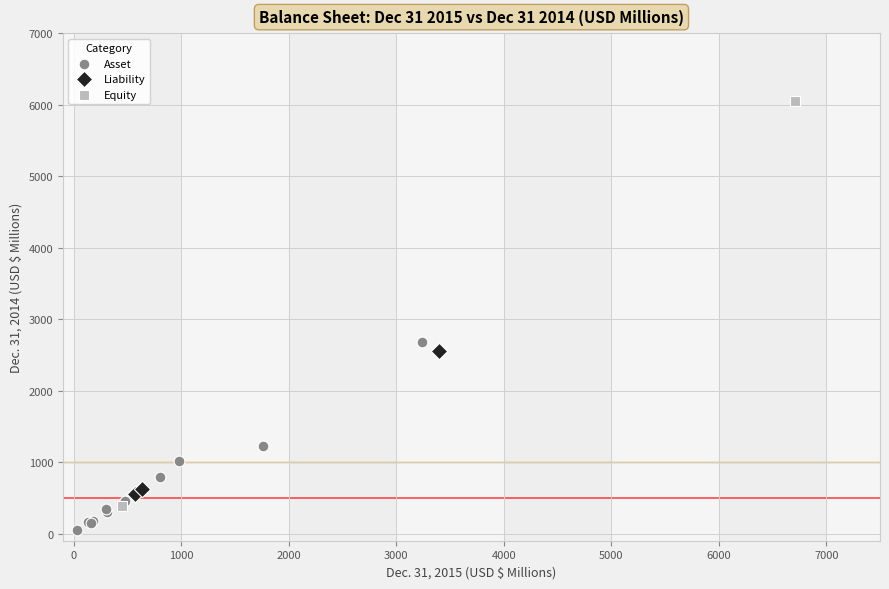

Which series reaches the maximum Y coordinate?

Equity